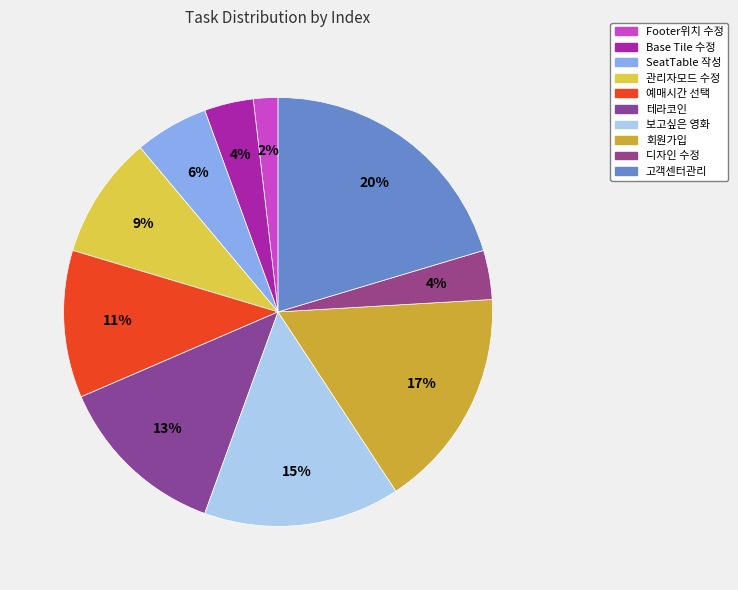

Count the number of slices in the pie.

10